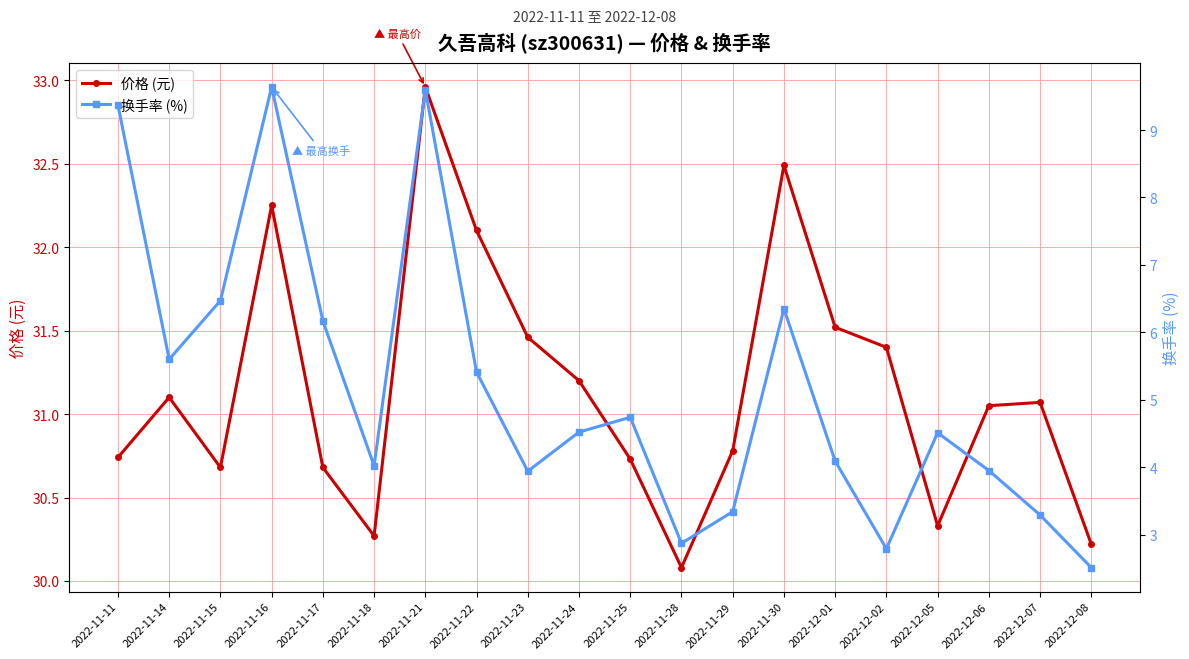

What is the label of the 5th point from the right?

2022-12-02